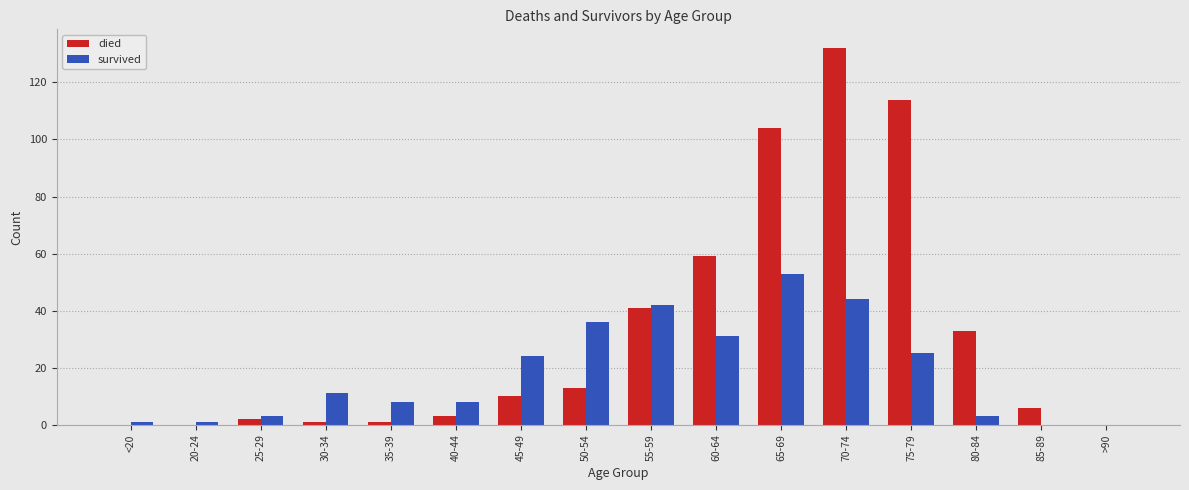

The survived series shows 18 at 50-54. True or false?

False